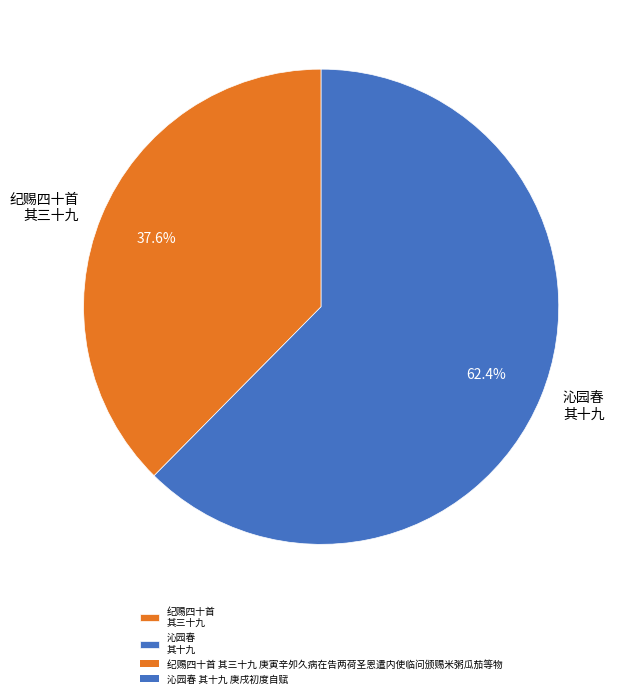

Combined, do 沁园春 其十九 and 纪赐四十首 其三十九 account for over 50%?

Yes